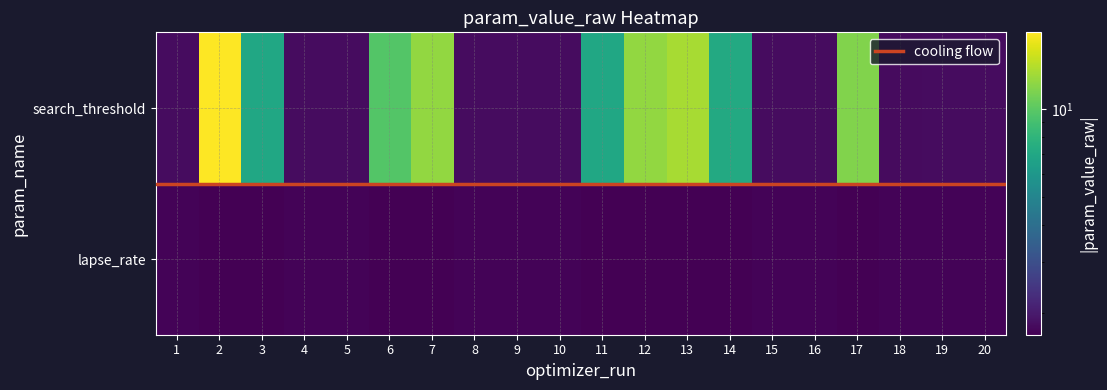

Rank the series by their maximum value, from highest to lowest.

search_threshold, lapse_rate